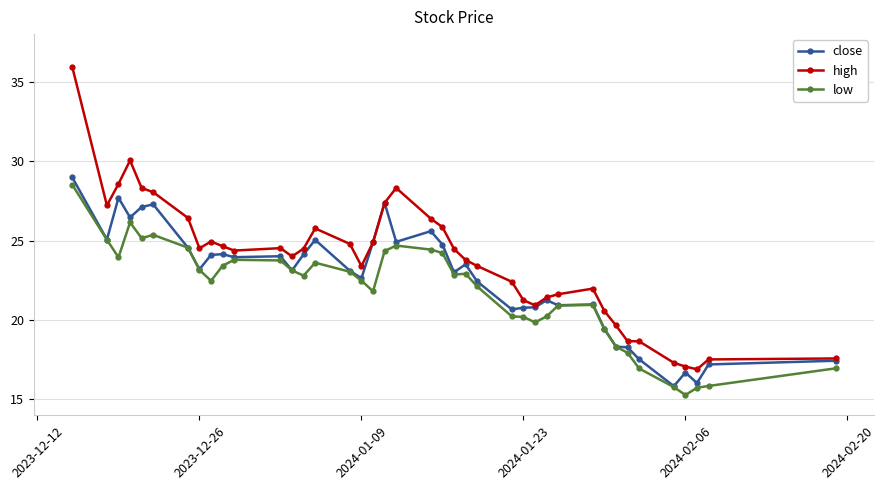

How many data points in low are above 22?

24